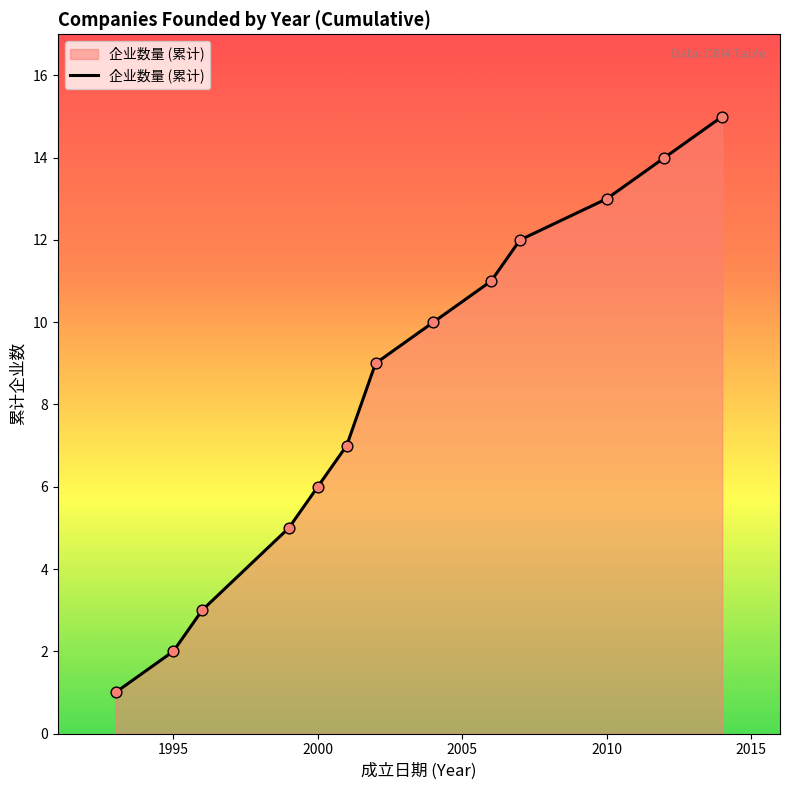

What is the maximum value shown in the chart?

15